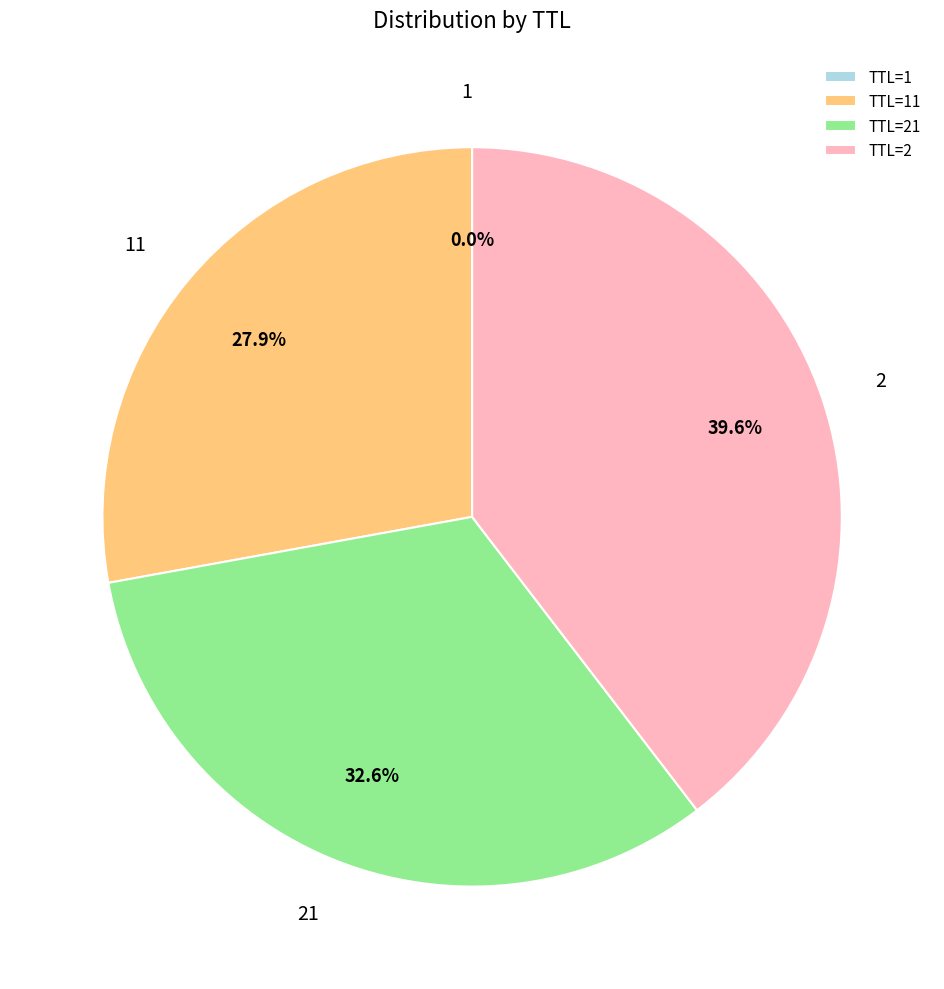

Between TTL=2 and TTL=21, which is larger?

TTL=2